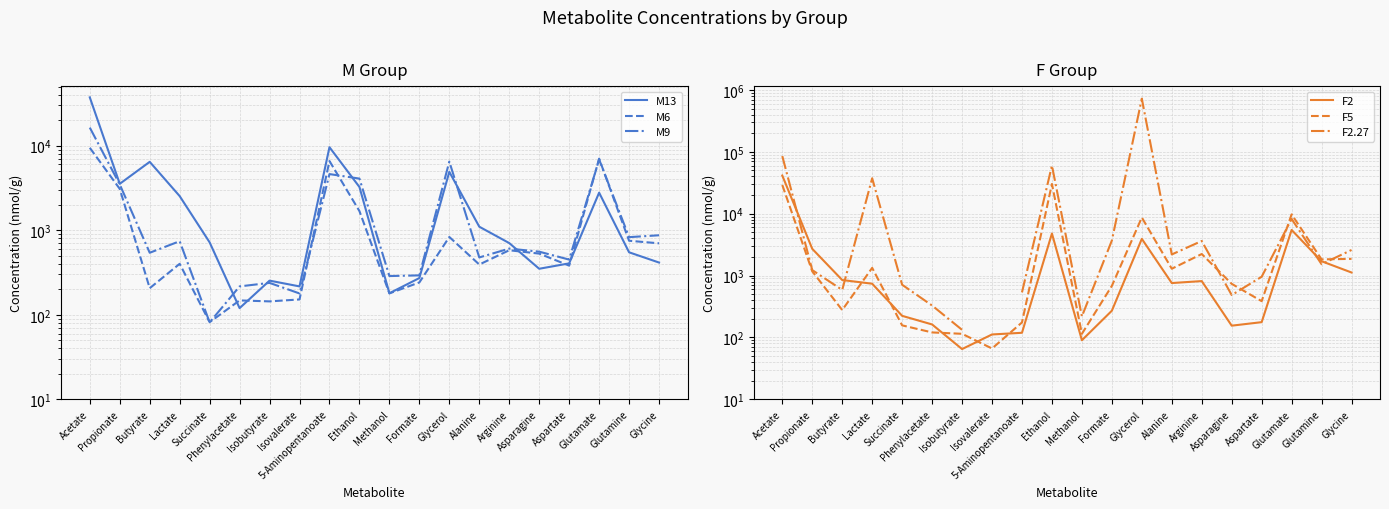

True or false: F5 has more than 1 interior local peaks.

True